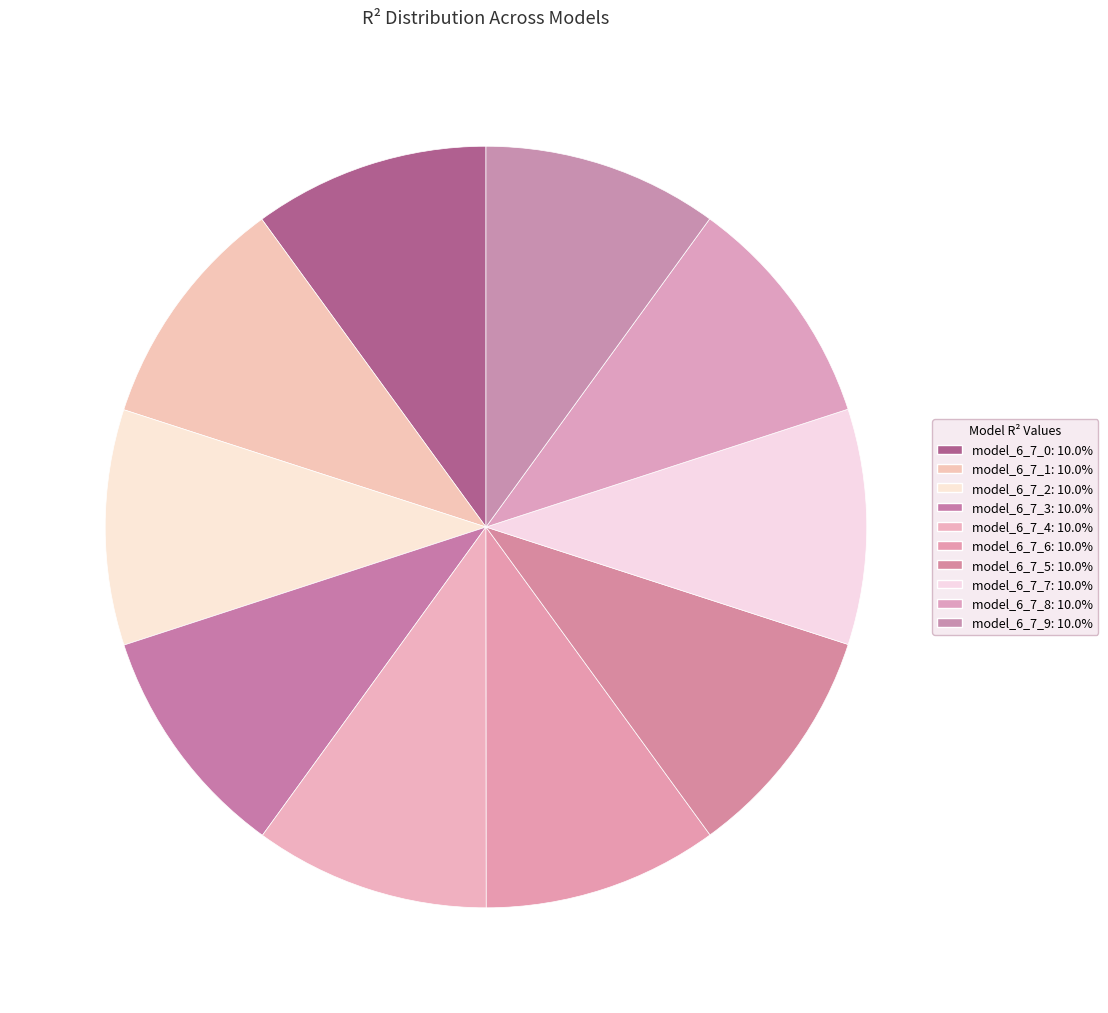

Count the number of slices in the pie.

10